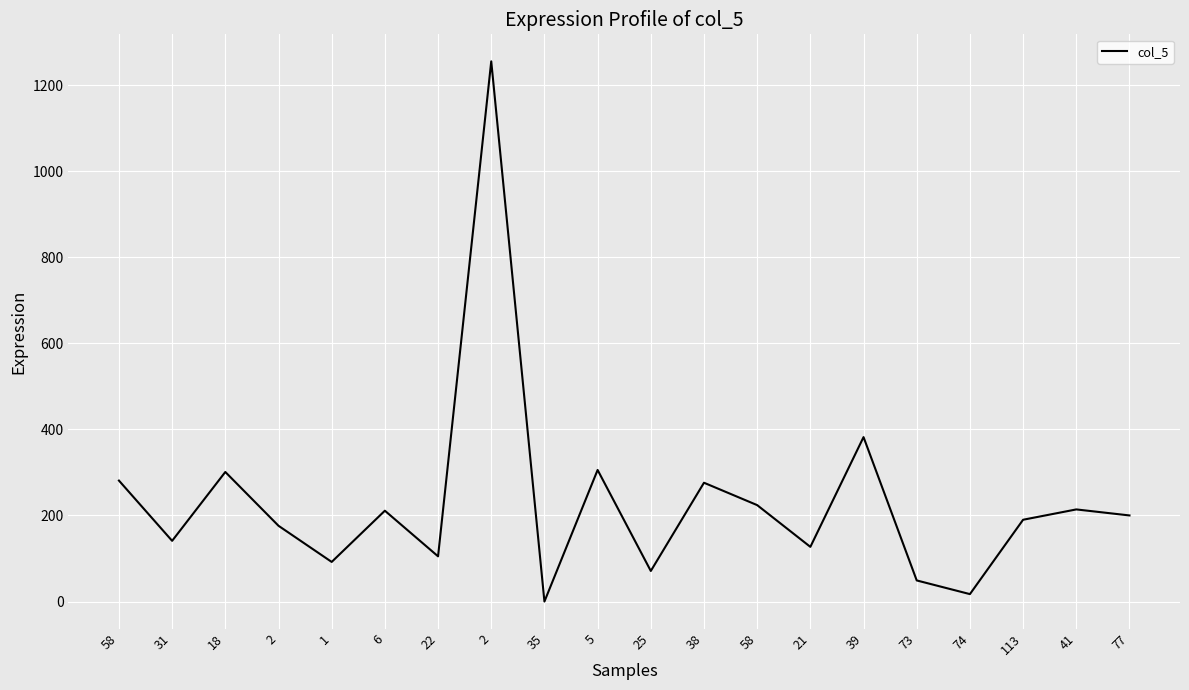

Does the chart have visible grid lines?

Yes